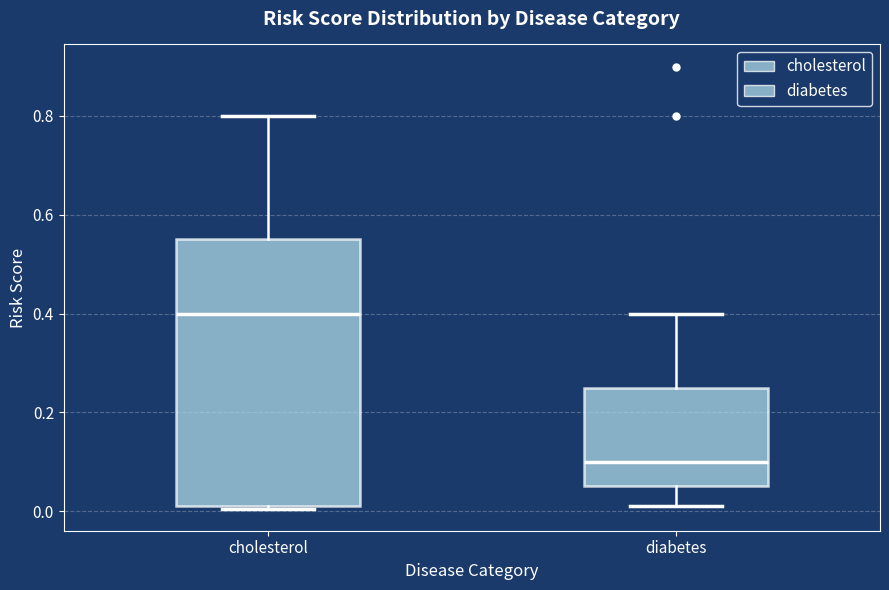

Reading left to right, transcribe this box plot: for each box, give where its median line is, the range the box spans, and where its two whiskers end, as read against the y-axis. The values are not printed on the chart, so give them approximately, as read against the axis.

cholesterol: median 0.40, box 0.02 to 0.56, whiskers 0.00 to 0.80
diabetes: median 0.10, box 0.06 to 0.26, whiskers 0.02 to 0.40